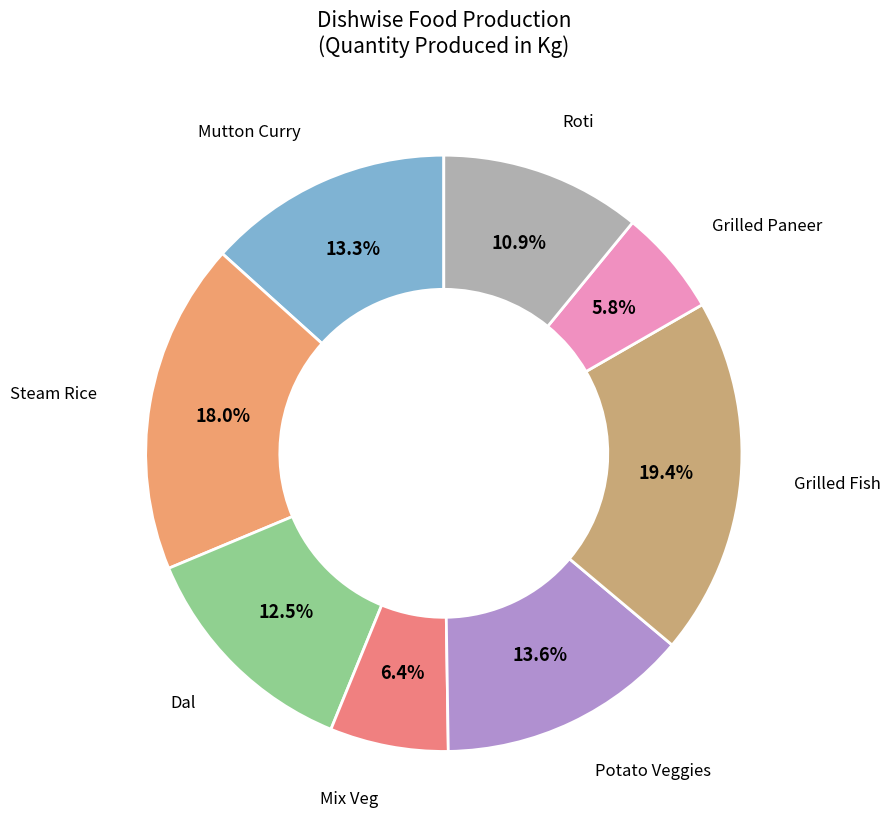

Does Steam Rice account for over 50% of the chart?

No